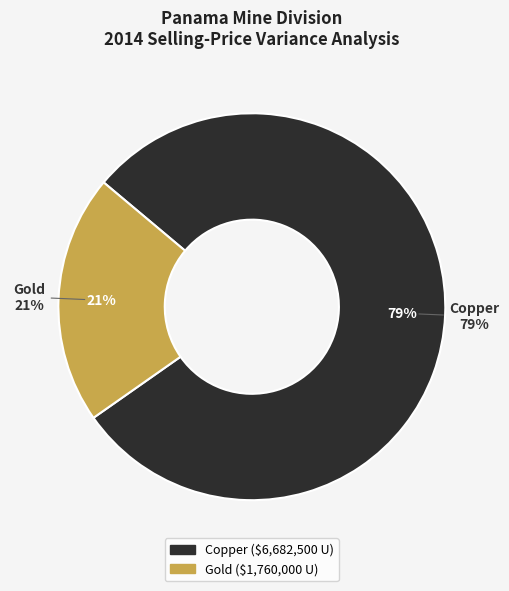

Rank the categories by value from lowest to highest.

Gold, Copper